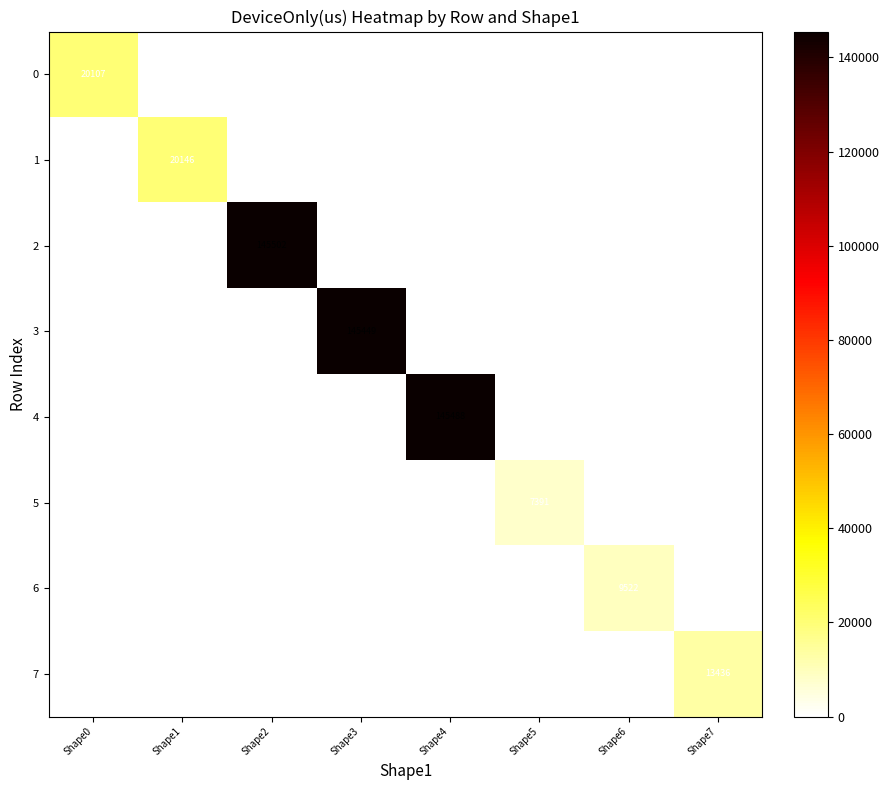

What is the spread (max minus min) of values at Shape6?

9521.8